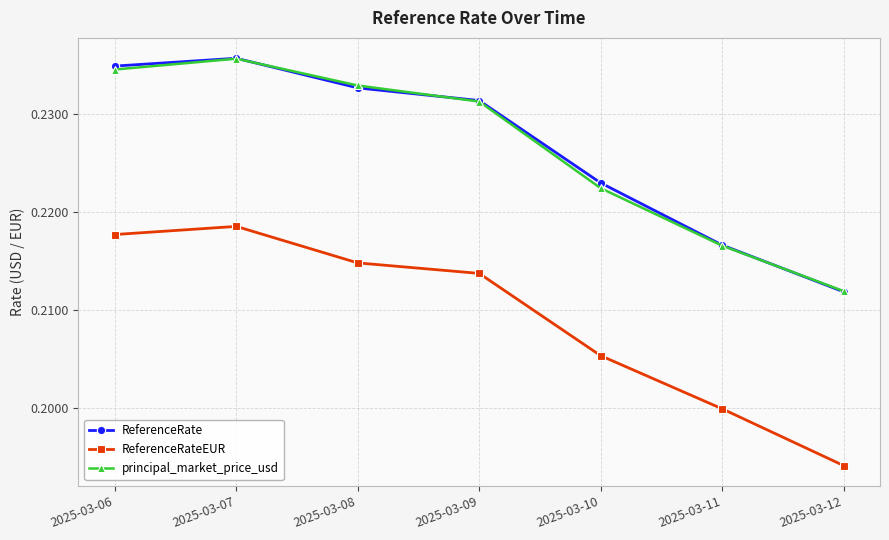

What is the total value across all series at 2025-03-11?

0.6